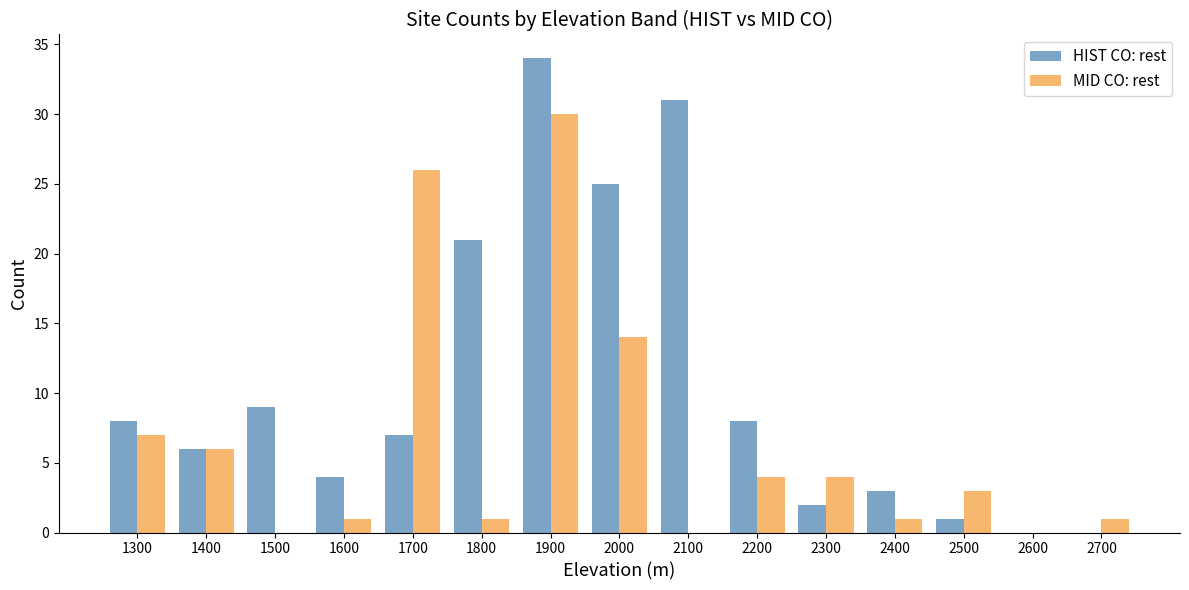

What is the sum of all MID CO: rest values?

98